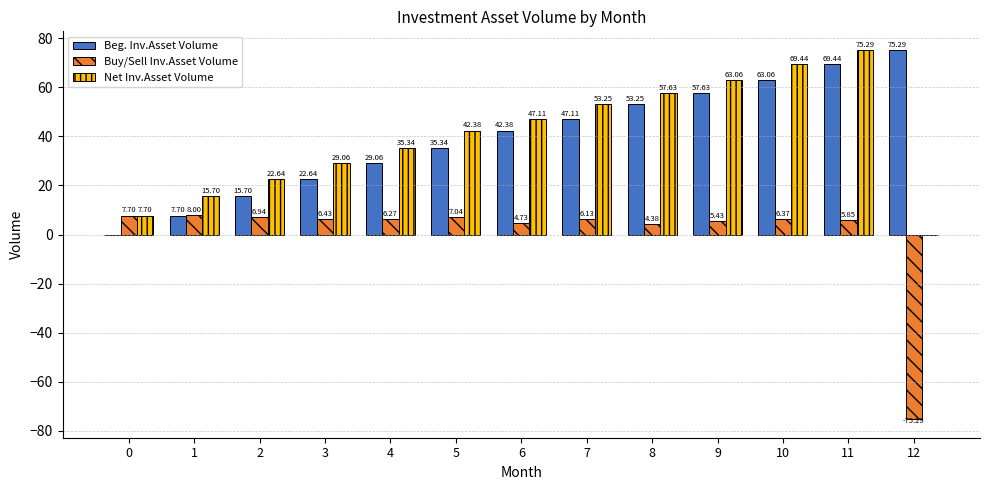

What is the total value across all series at 0?

15.4